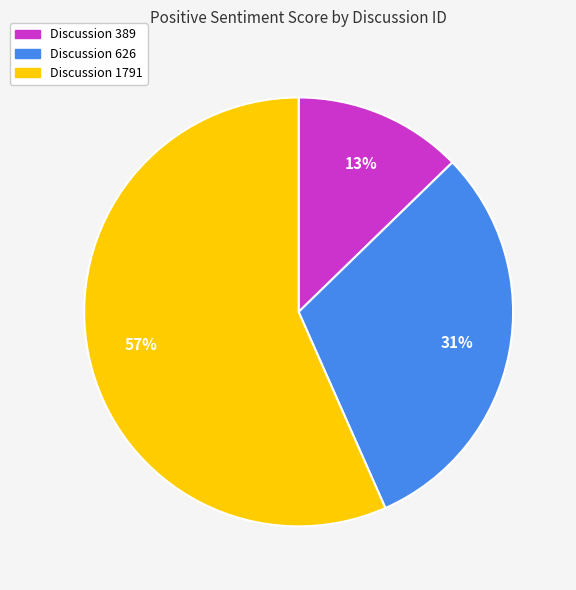

What percentage is the Discussion 626 slice, to the nearest percent?

31%